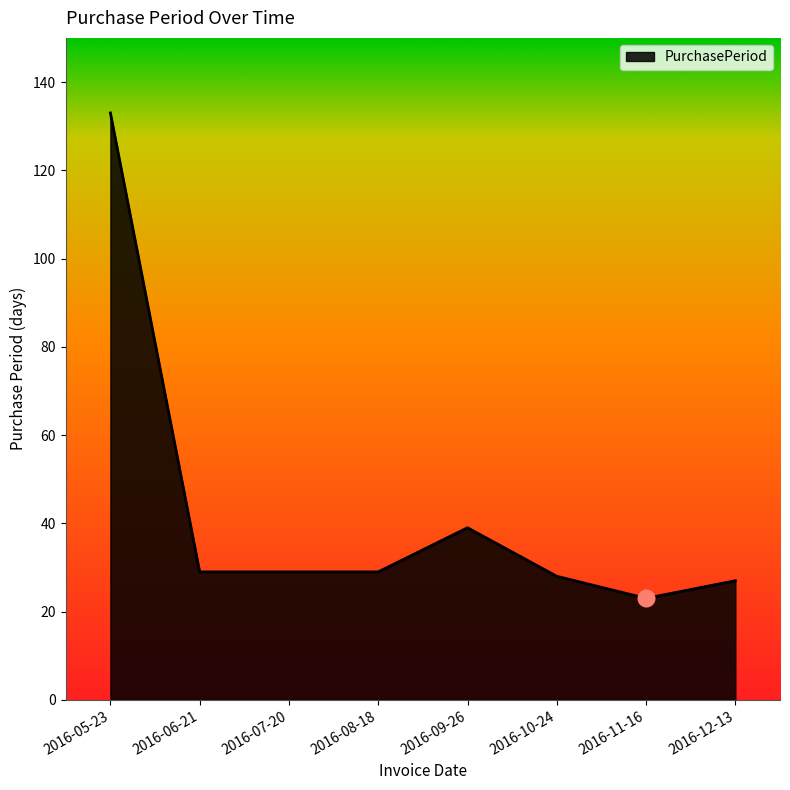

What position from the left is 2016-12-13?

8